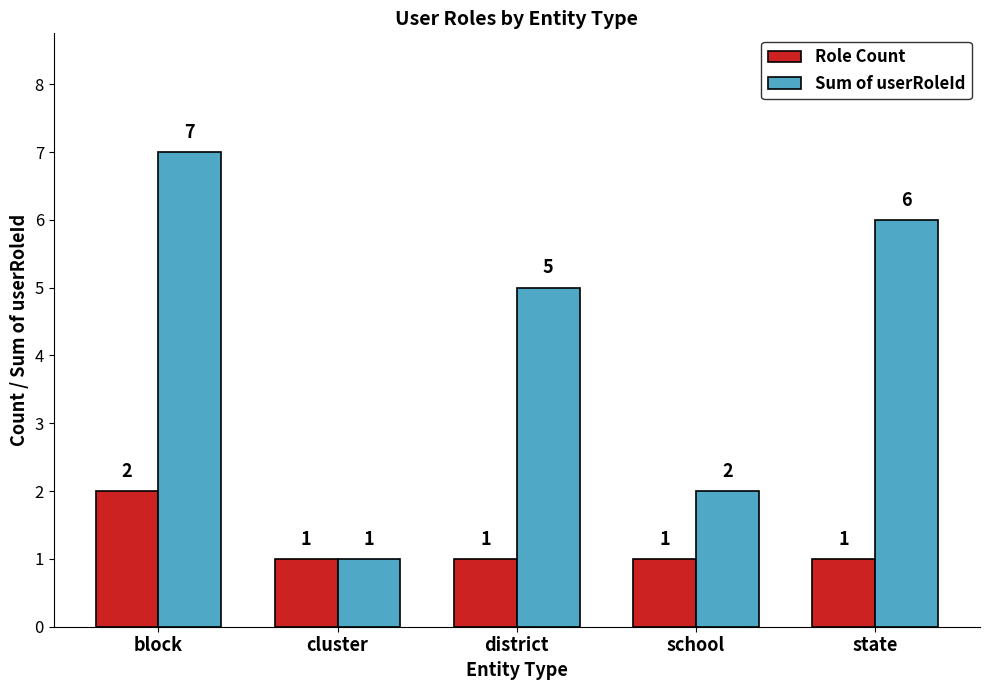

How many Role Count values are between 1 and 2?

5